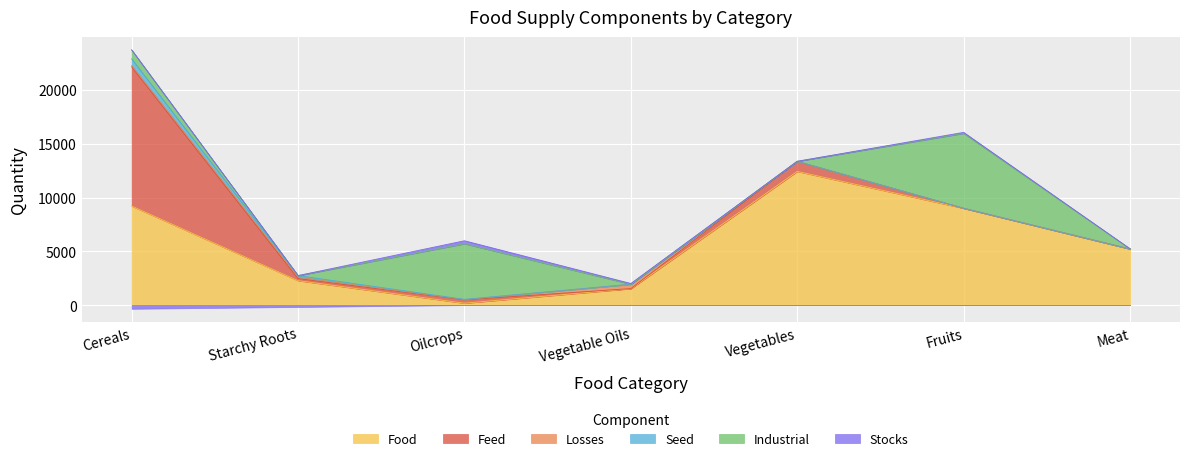

What is the total value across all series at Cereals?

23385